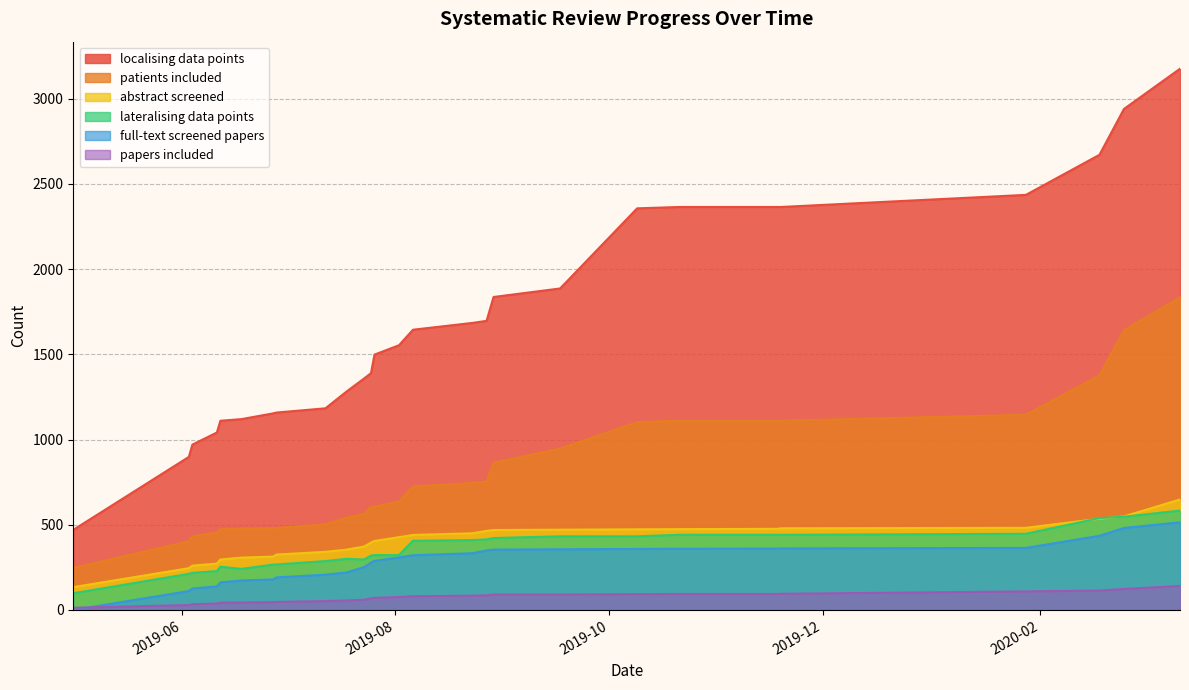

What is the value of the localising data points point at the 13th from the left?

1498.0